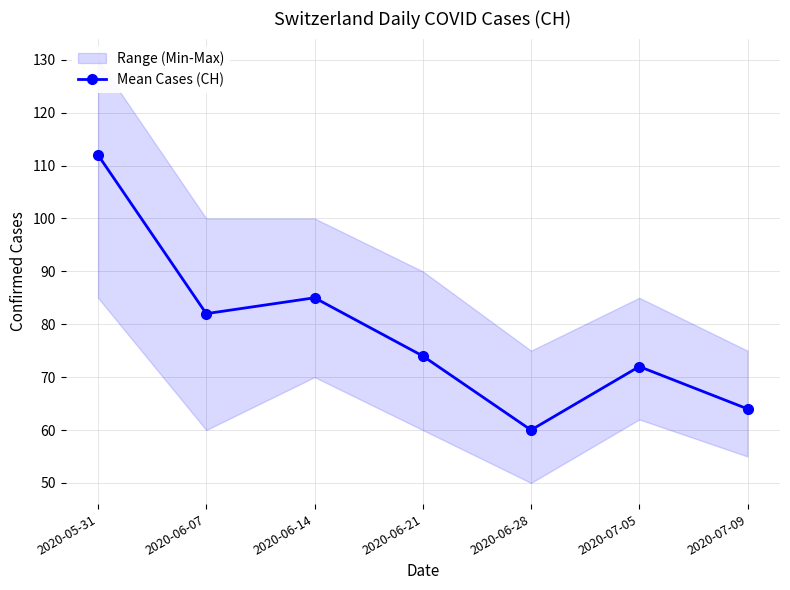

True or false: the data shows 46 at 2020-06-14.

False